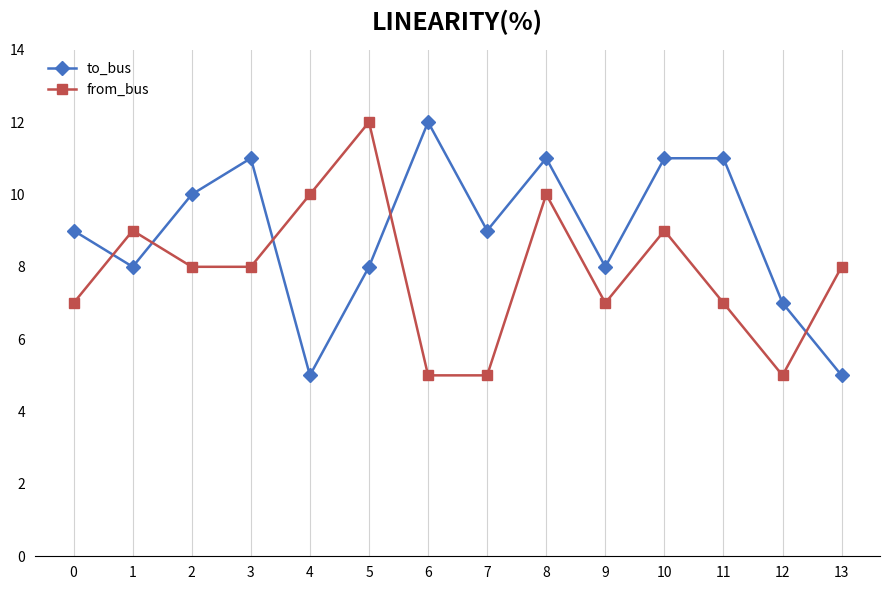

How many series are shown in this chart?

2